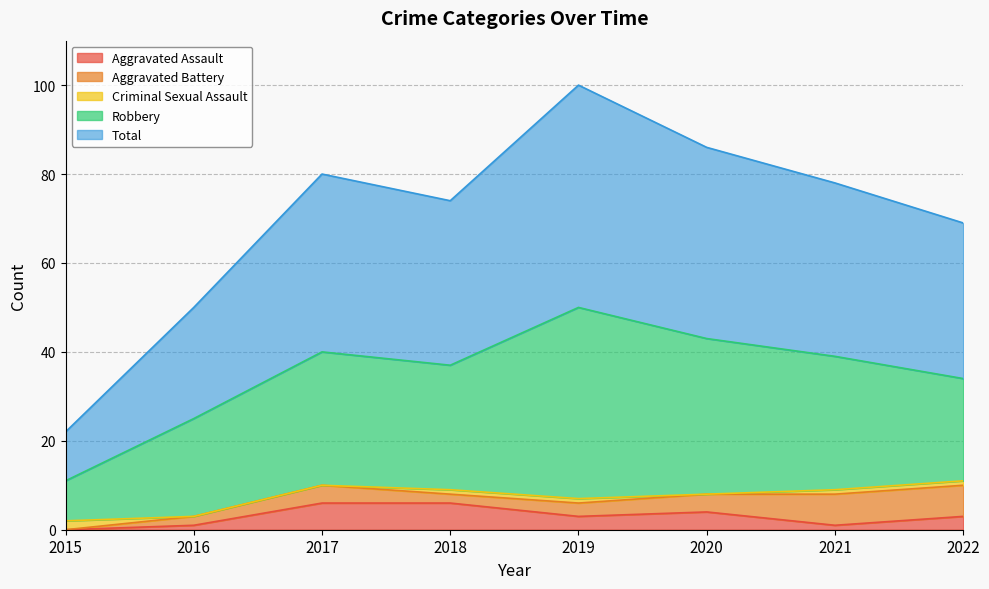

Which category has the lowest value in the Aggravated Assault series?

2015